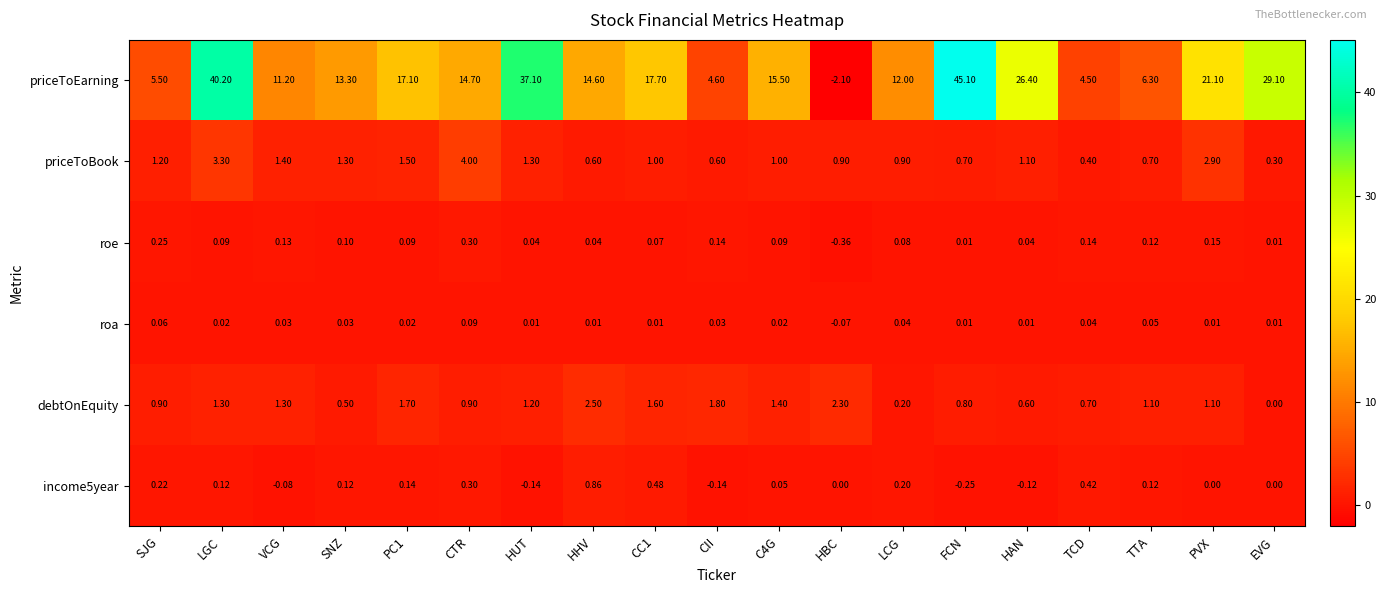

At which category is the sum across all series the highest?

FCN